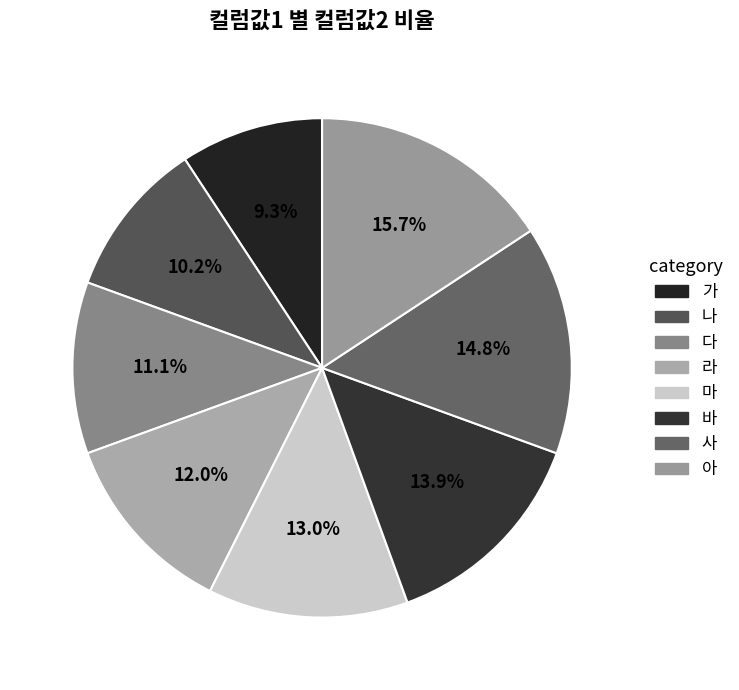

Does 아 account for over 50% of the chart?

No